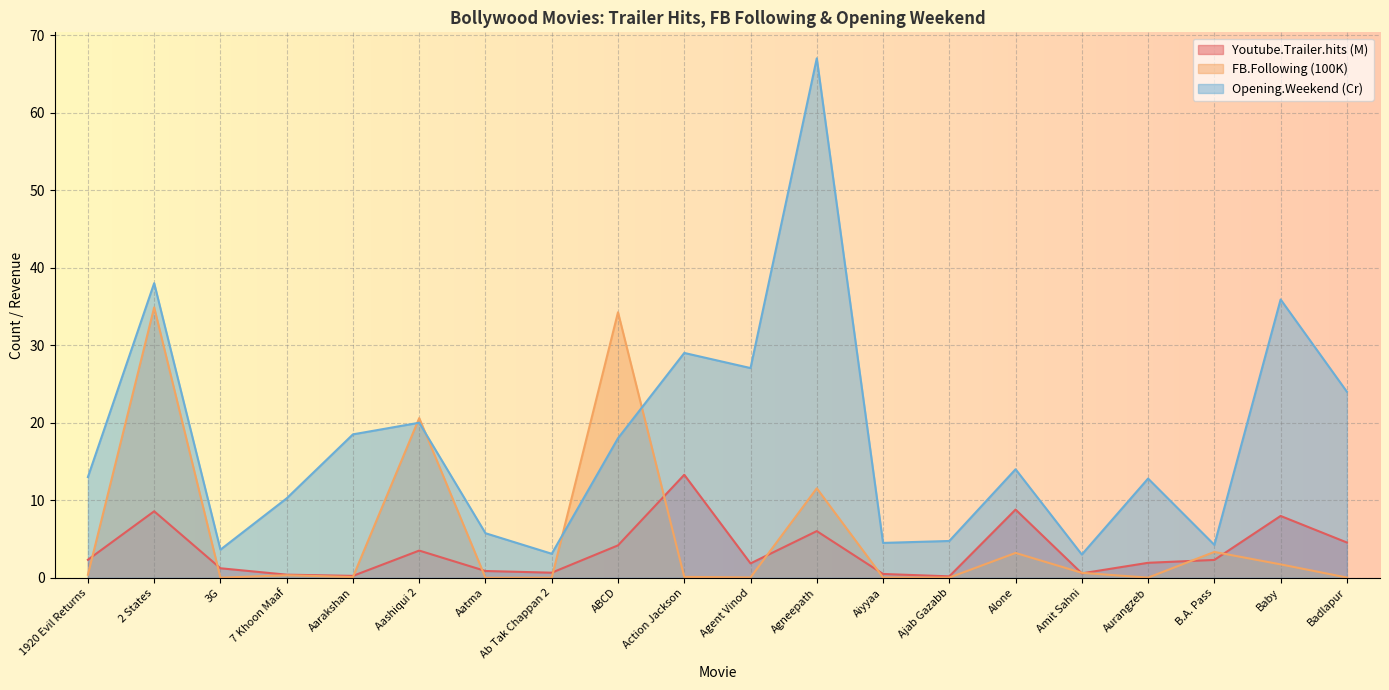

What is the difference between the second highest and minimum values in the Youtube.Trailer.hits series?

8.6